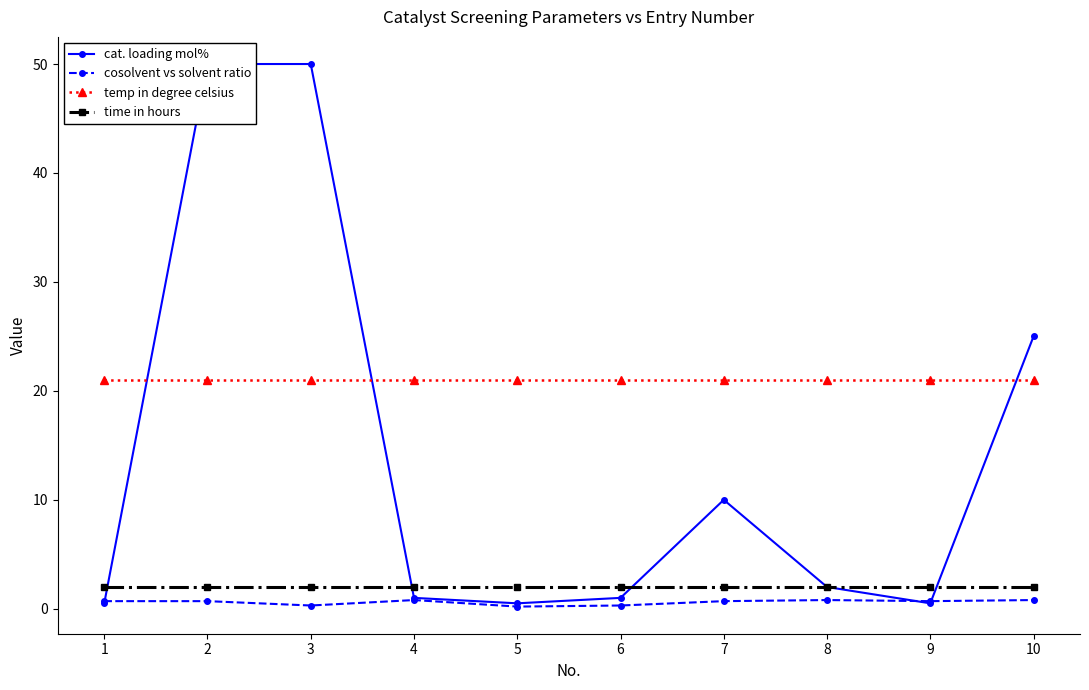

What are all the series names shown in the legend?

cat. loading mol%, cosolvent vs solvent ratio, temp in degree celsius, time in hours